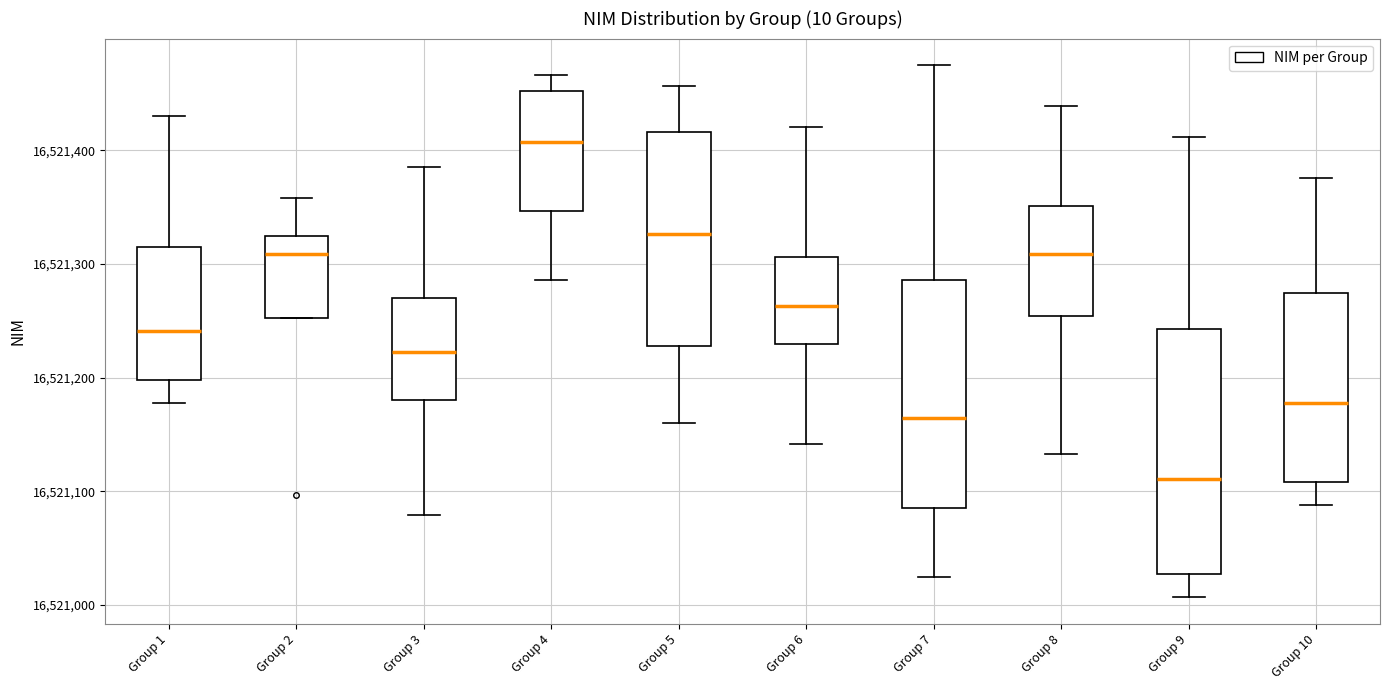

Where does the lower whisker of the box for Group 9 end on the y-axis? The values are not printed on the chart, so give them approximately, as read against the axis.

16521010